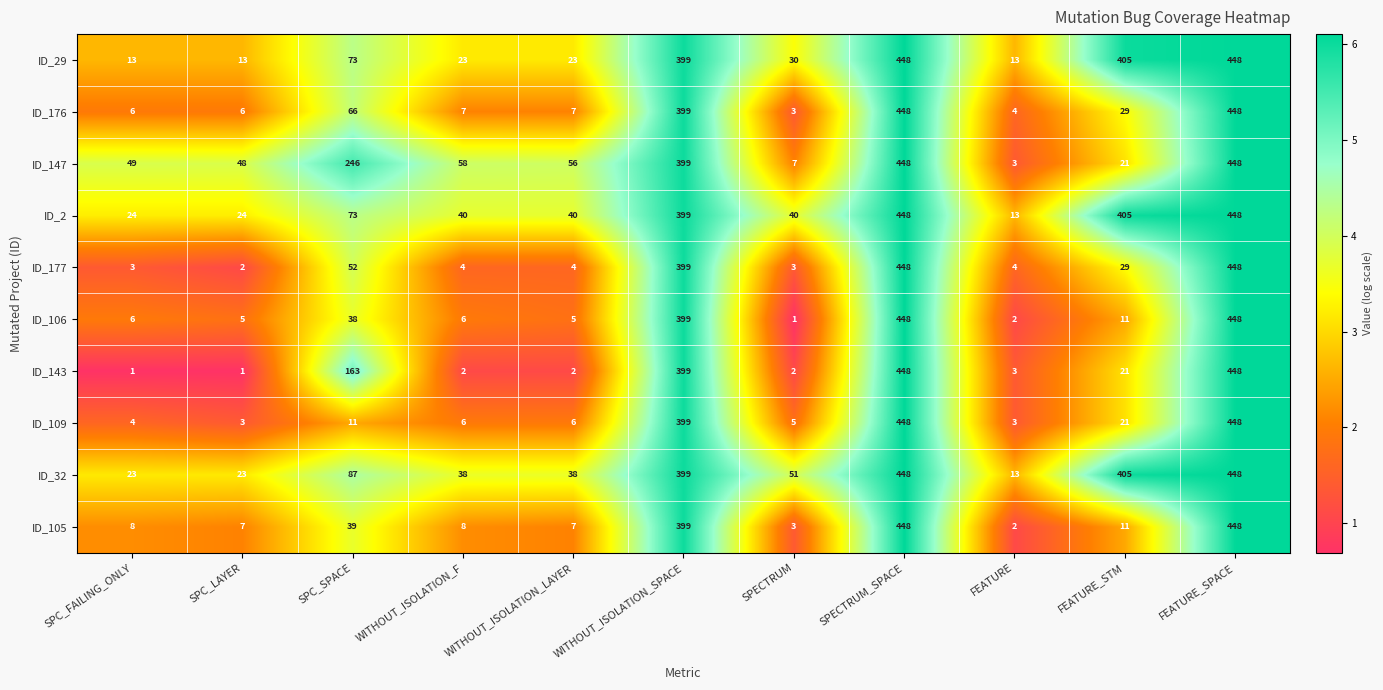

What is the greatest value displayed?

448